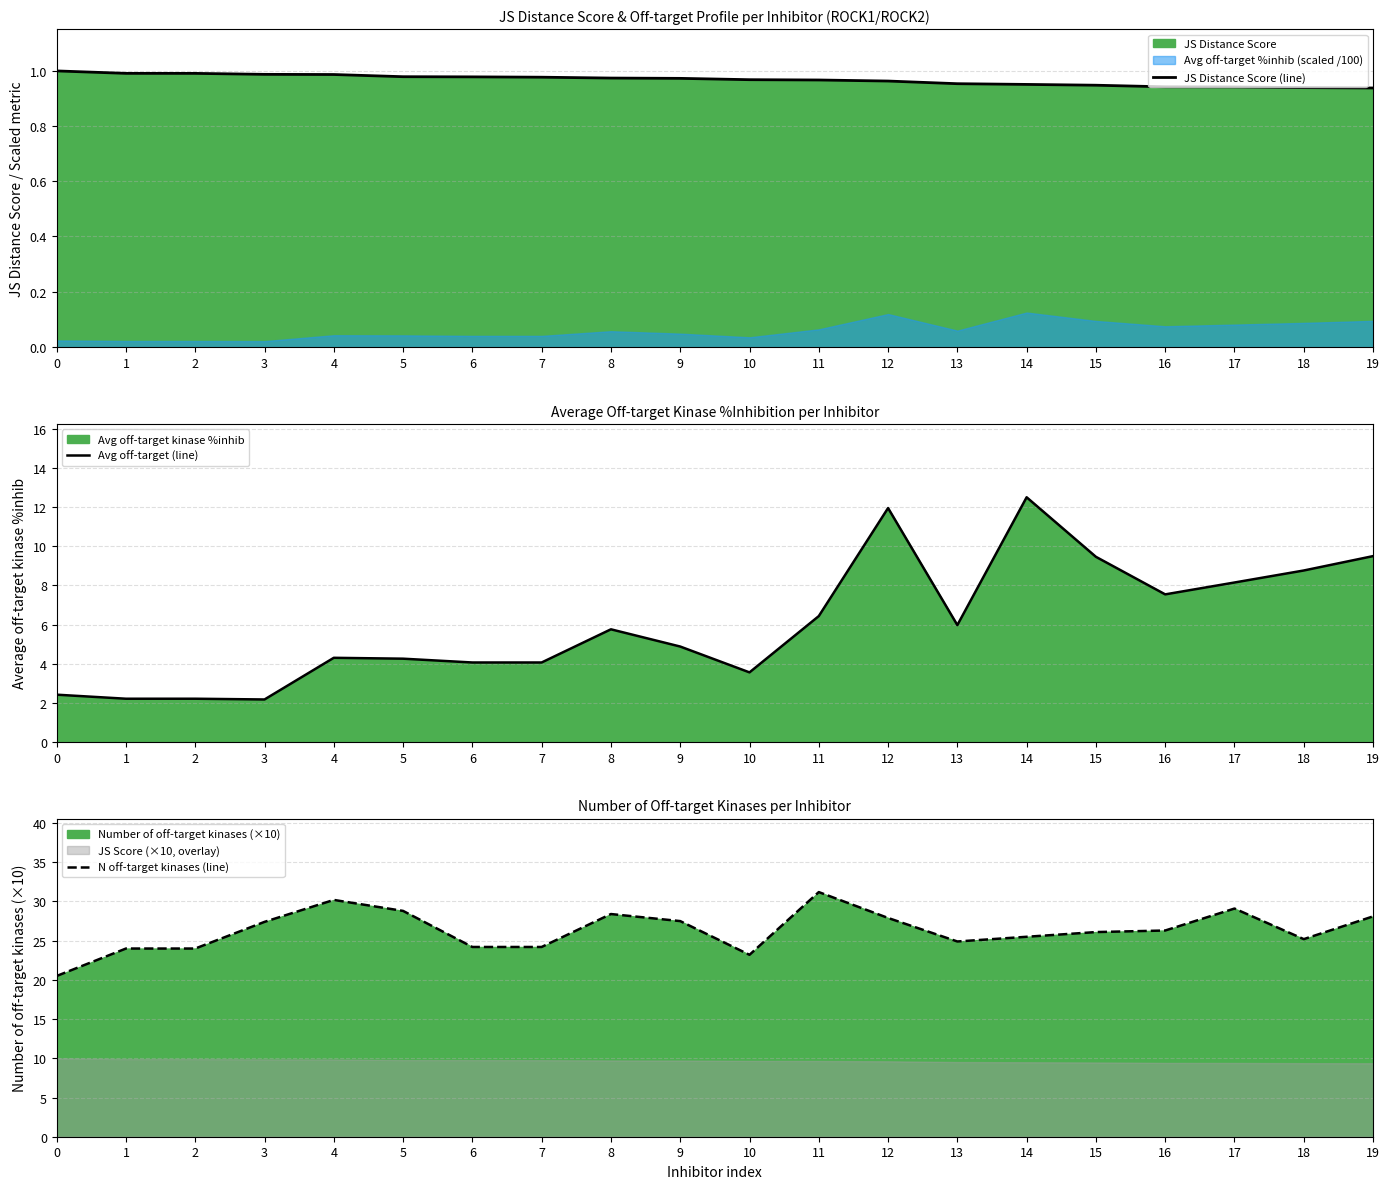

How many interior local peaks does the Avg off-target (line) series have?

4